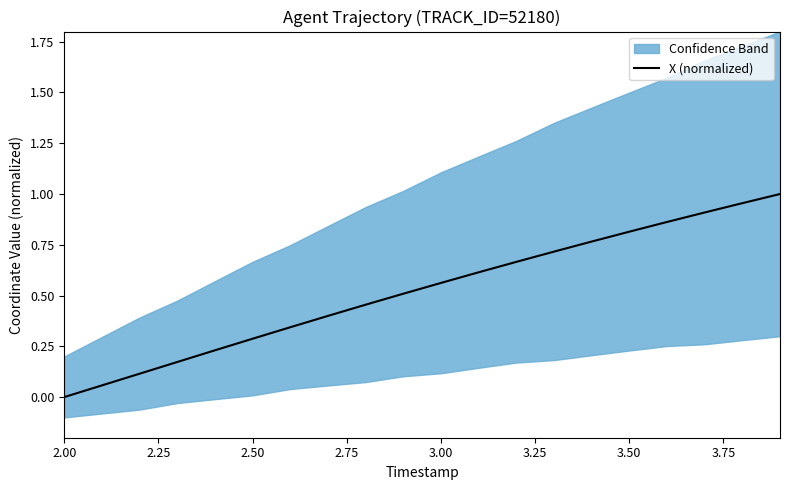

Count the number of categories in the chart.

20